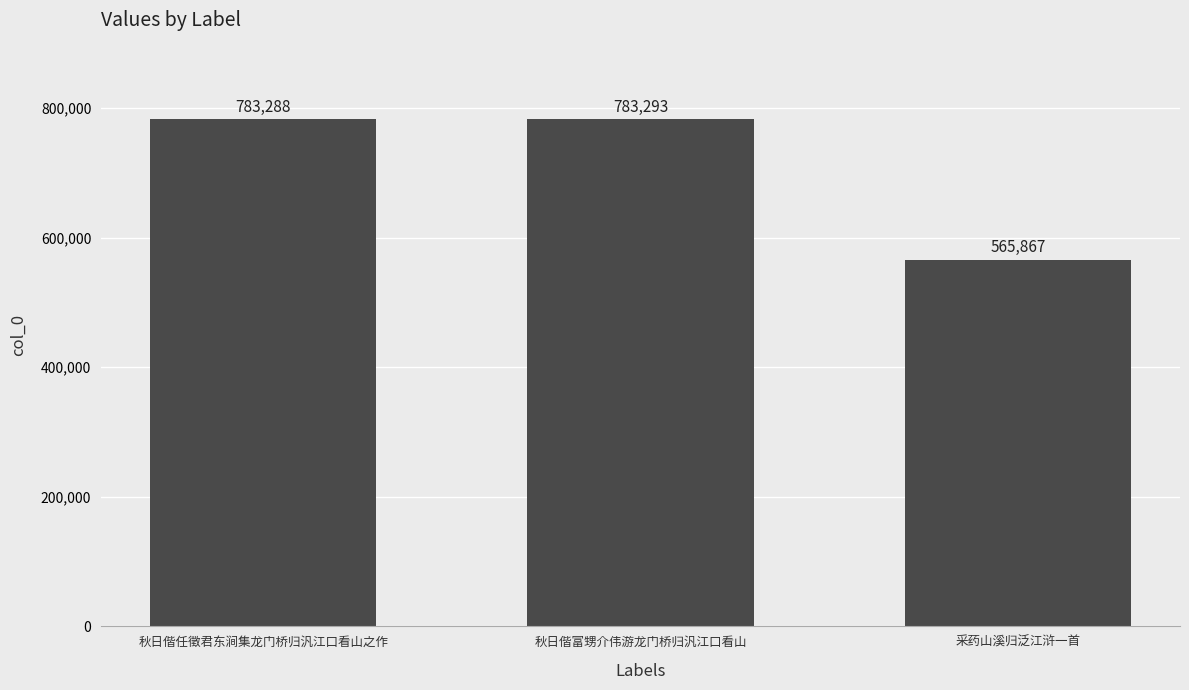

Reading right to left, what are all the values shown in this chart?

采药山溪归泛江浒一首=565867	秋日偕富甥介伟游龙门桥归汎江口看山=783293	秋日偕任徵君东涧集龙门桥归汎江口看山之作=783288